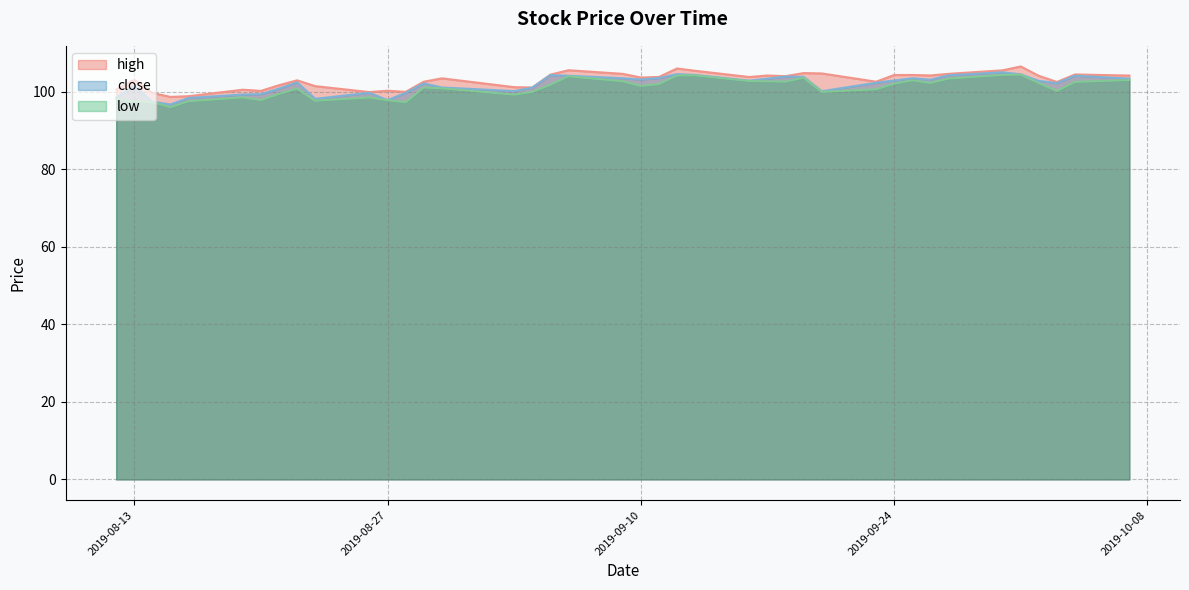

What position from the left is 2019-09-11?

22